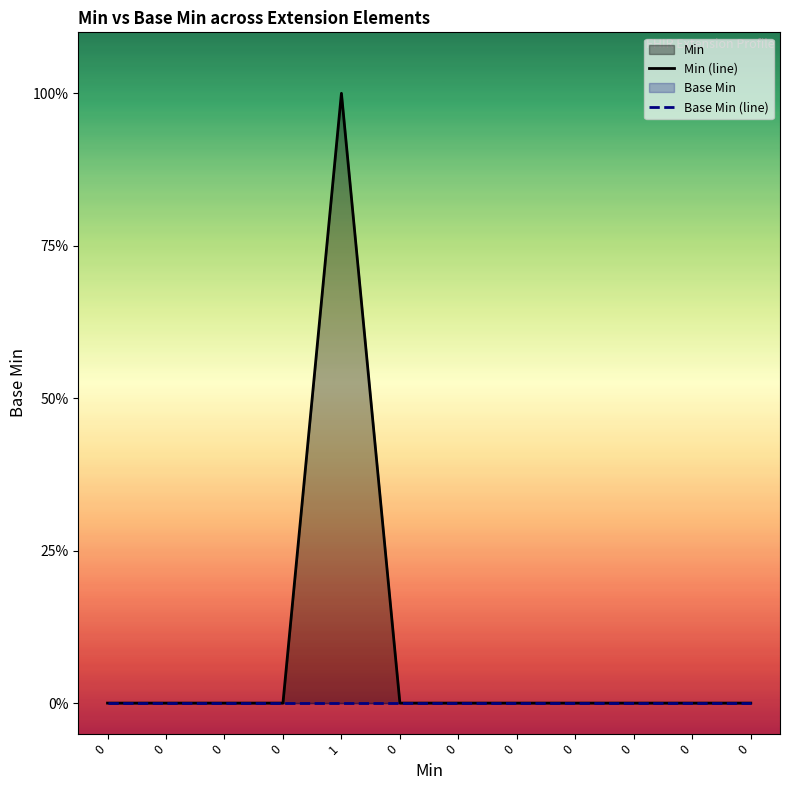

Which category has the highest value across all series?

1